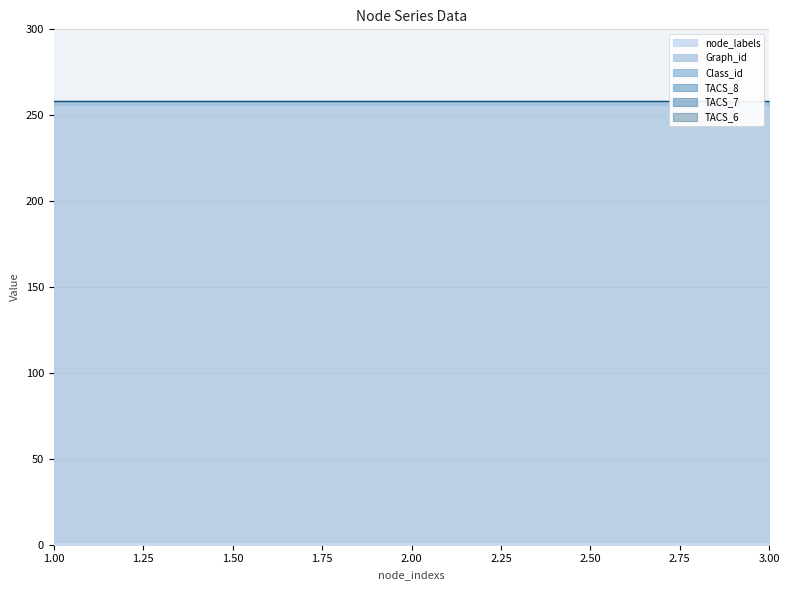

Reading left to right, transcribe all the data shown in this chart.

node_labels: 1=1	2=1	3=1
Graph_id: 1=255	2=255	3=255
Class_id: 1=2	2=2	3=2
TACS_8: 1=0	2=0	3=0
TACS_7: 1=0	2=0	3=0
TACS_6: 1=0	2=0	3=0